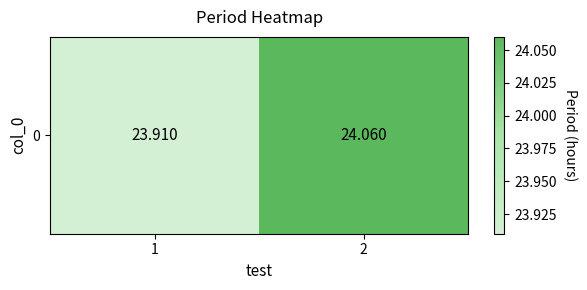

The value at 2 is 24.1. True or false?

True